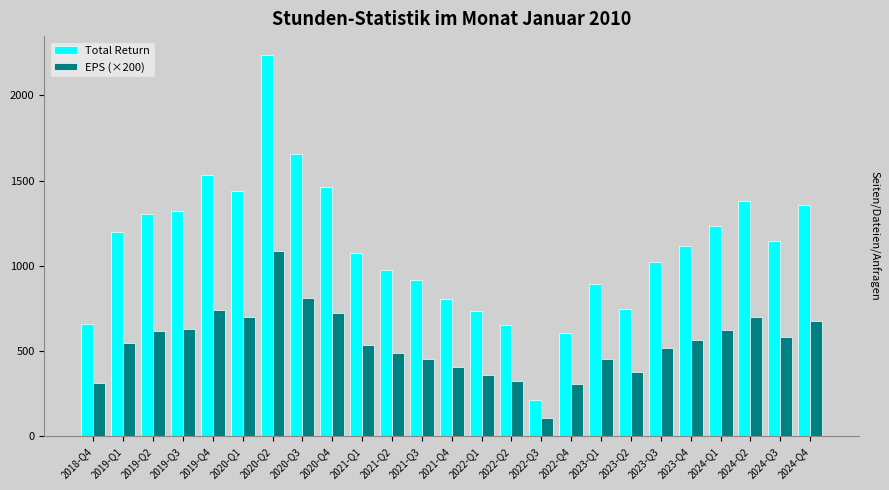

What is the spread (max minus min) of values at 2024-Q1?

611.0